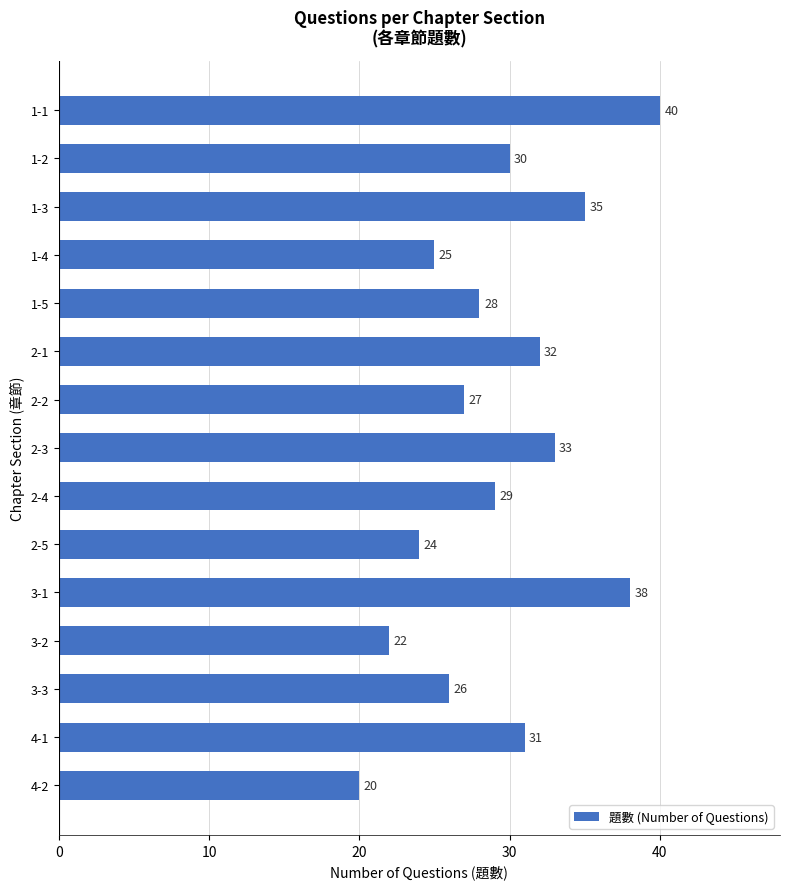

The chart shows a value of 20 at 4-2. True or false?

True